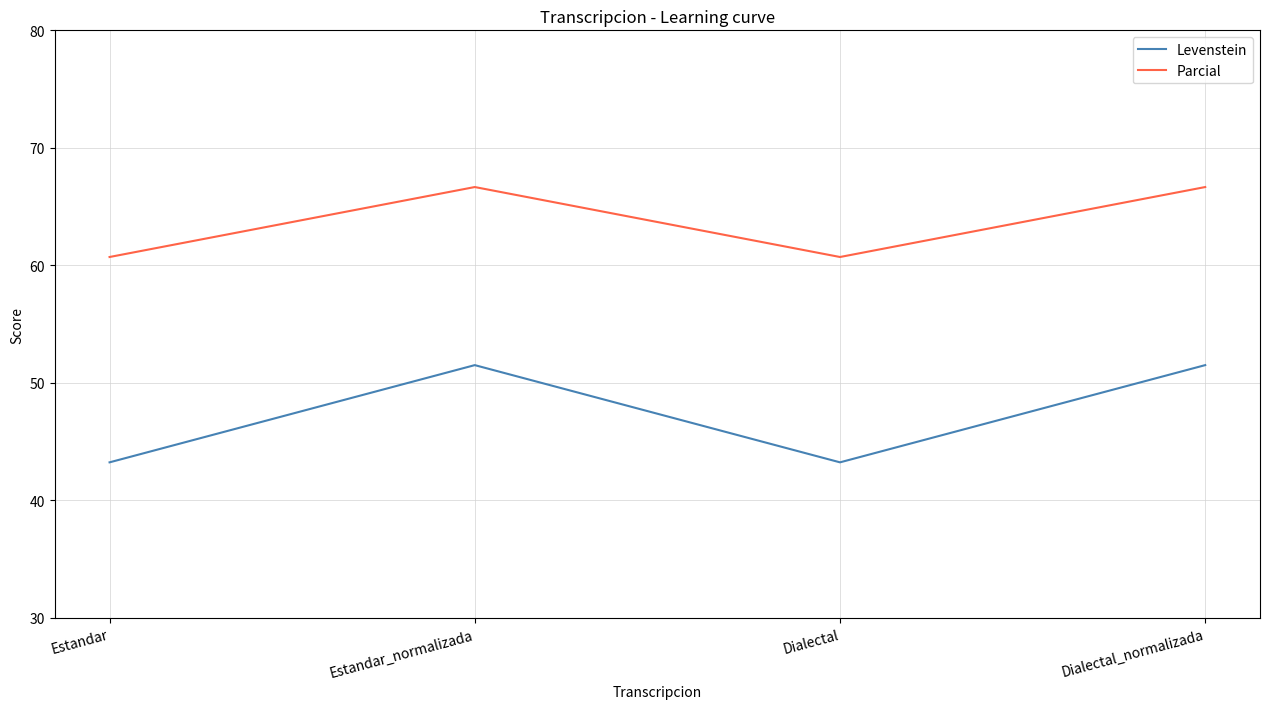

What is the average value of the Levenstein series?

47.4